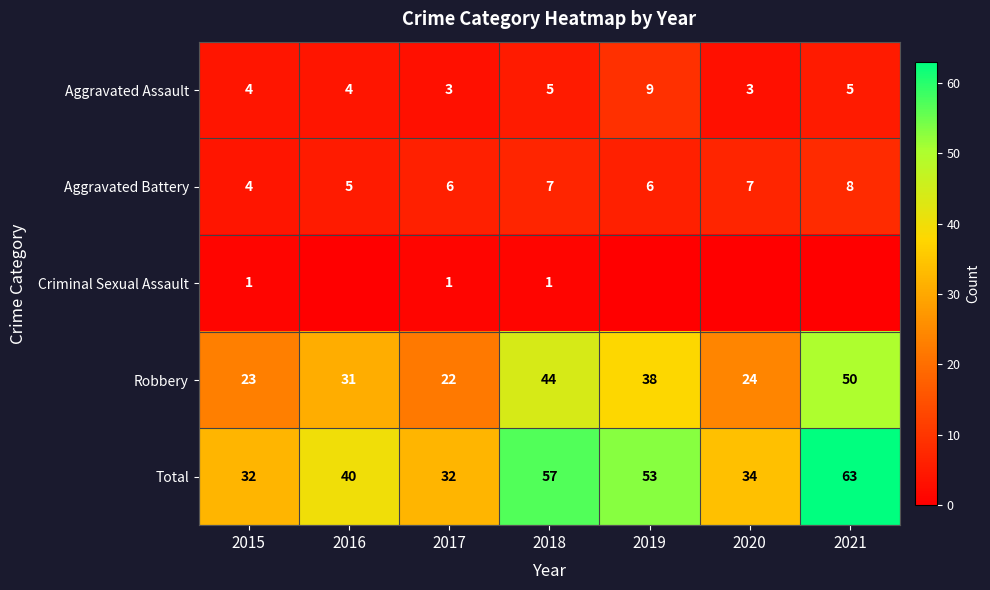

At how many categories does at least one series exceed 43?

3